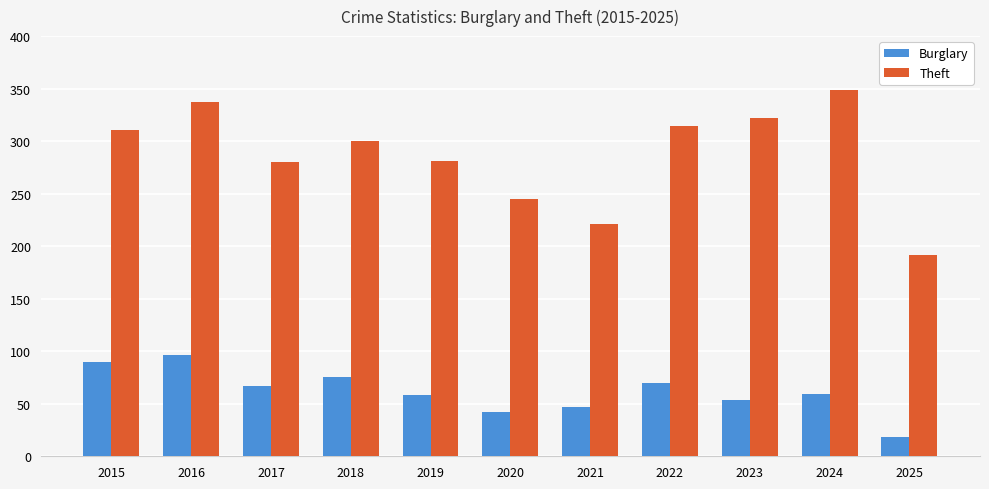

Is the value of Theft at 2022 greater than the value of Burglary at 2018?

Yes